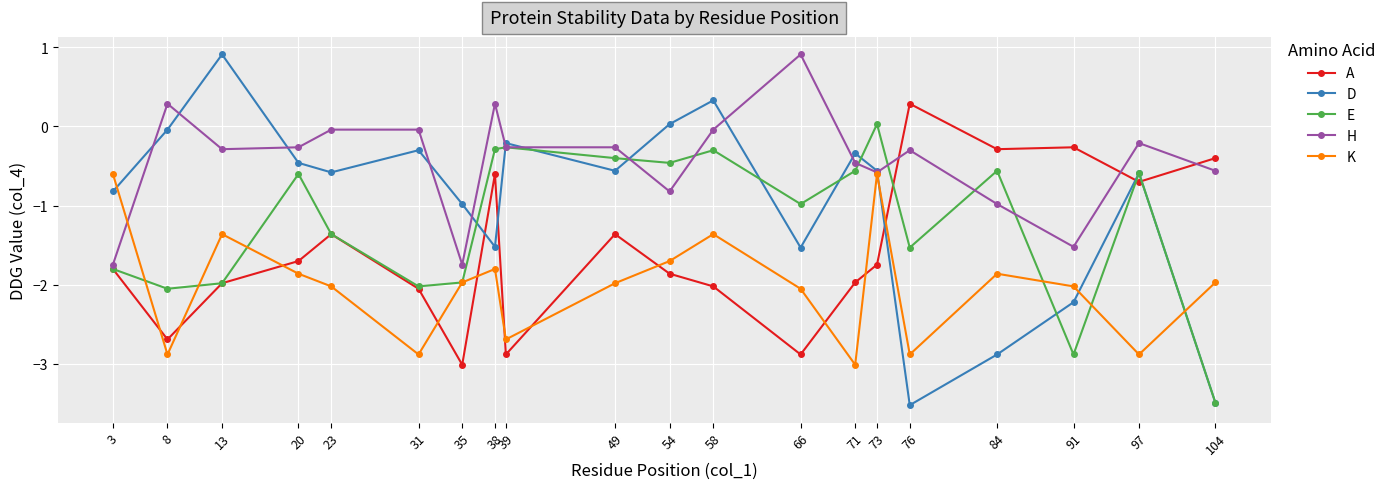

What is the difference between the A values at 20 and 54?

0.2